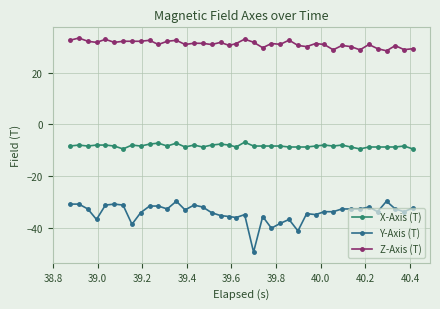

What is the greatest value displayed?

33.4